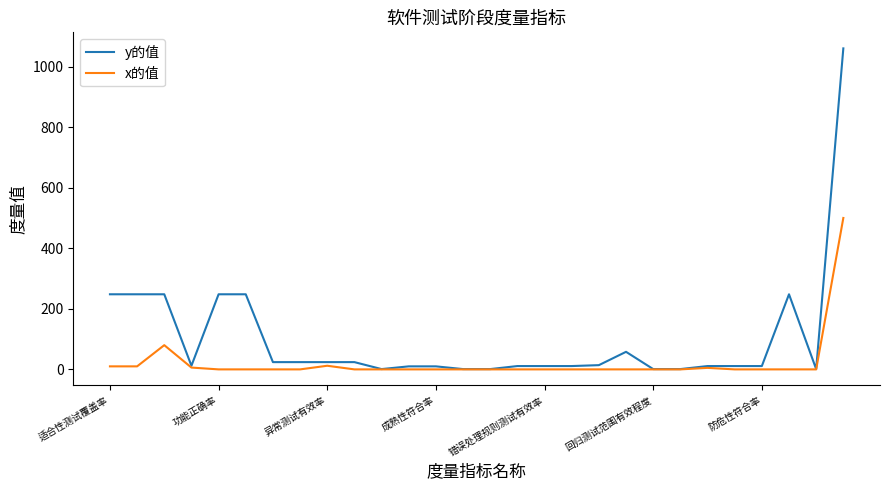

What is the maximum value for y的值?

1060